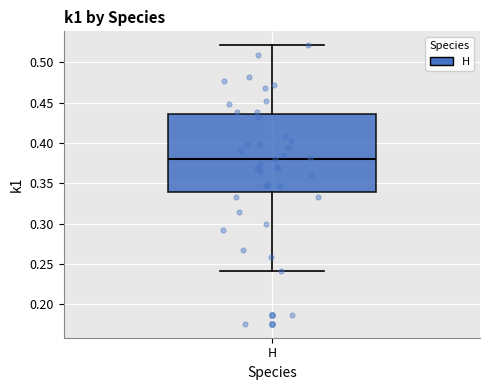

Read this box plot against the y-axis: the position of the median line, the range covered by the box, and the ends of both whiskers. The values are not printed on the chart, so give them approximately, as read against the axis.

median 0.380, box 0.340 to 0.435, whiskers 0.240 to 0.520